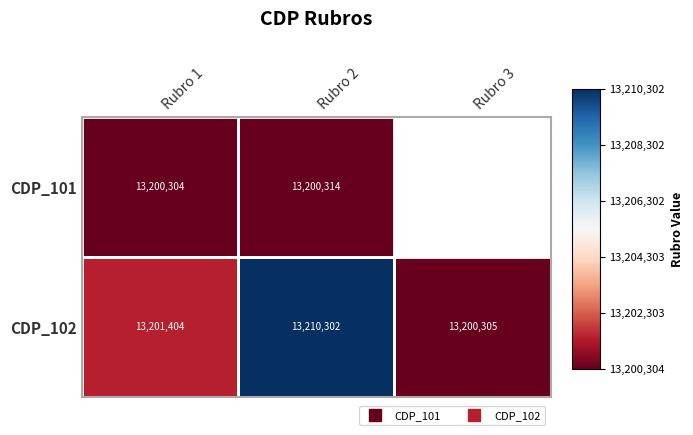

What is the approximate value of CDP_101 at Rubro 1?

13200304.0